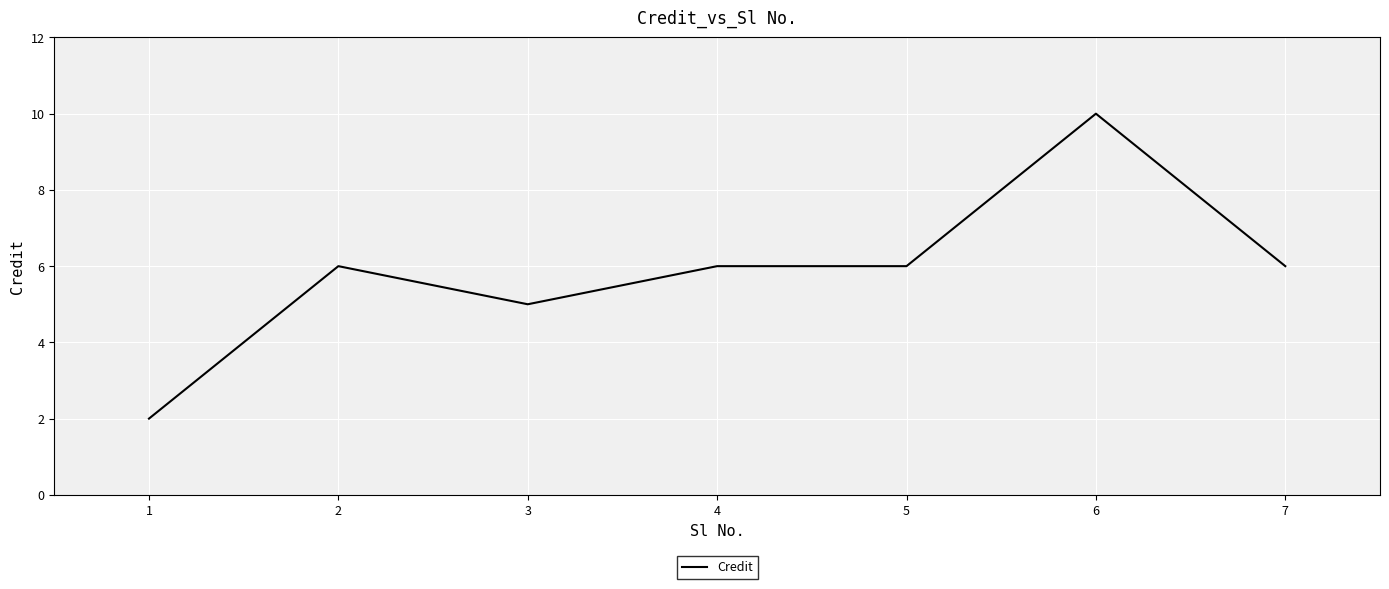

Approximately how many times larger is the value at 5 compared to 1?

3.0